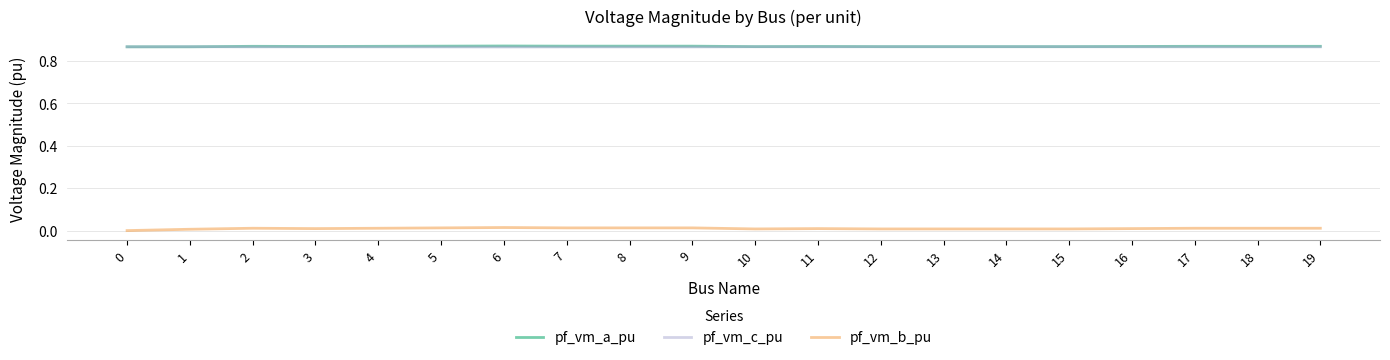

At 16, list the series in order from largest to smallest.

pf_vm_a_pu, pf_vm_c_pu, pf_vm_b_pu